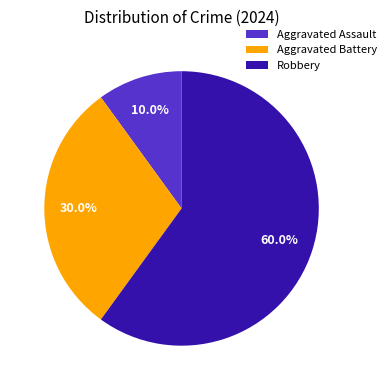

What percentage do Aggravated Assault and Aggravated Battery together represent?

40.0%